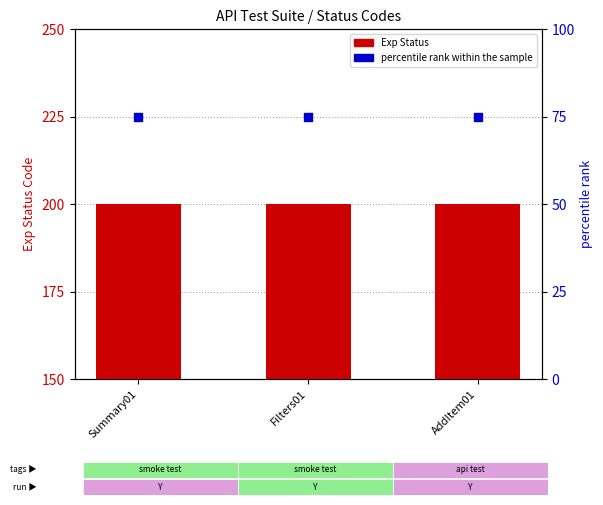

Which series reaches the maximum Y coordinate?

Exp Status